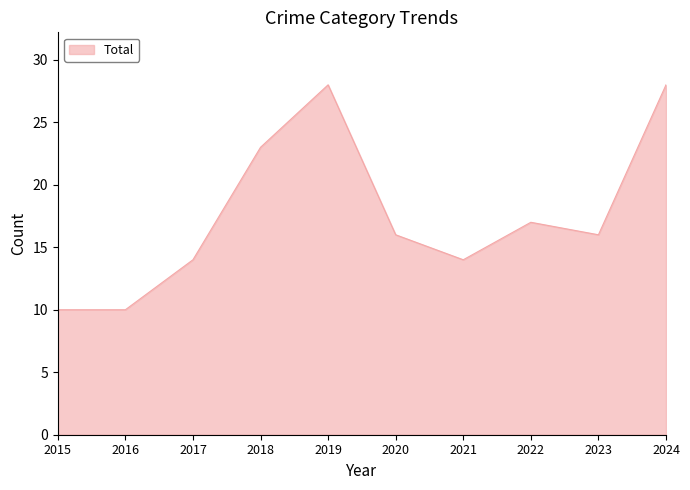

What is the difference between the values at 2022 and 2024?

11